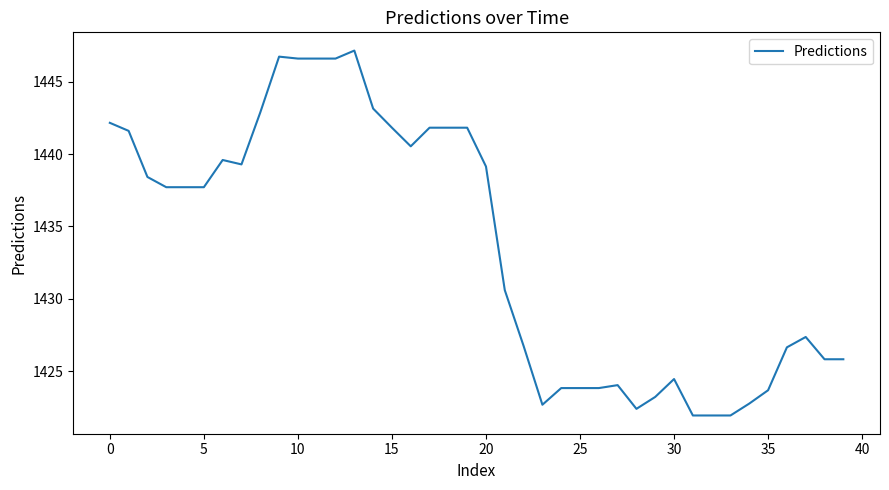

What is the difference between the maximum and minimum values?

25.2